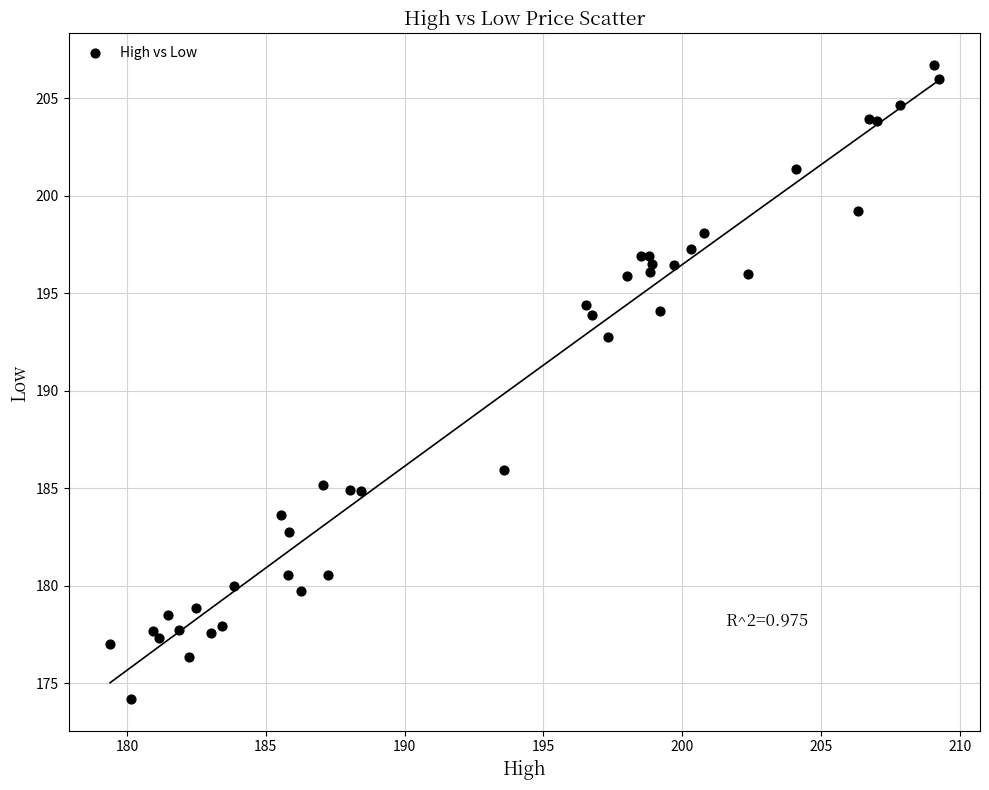

What Y value in the scatter plot is closest to 190?

192.7